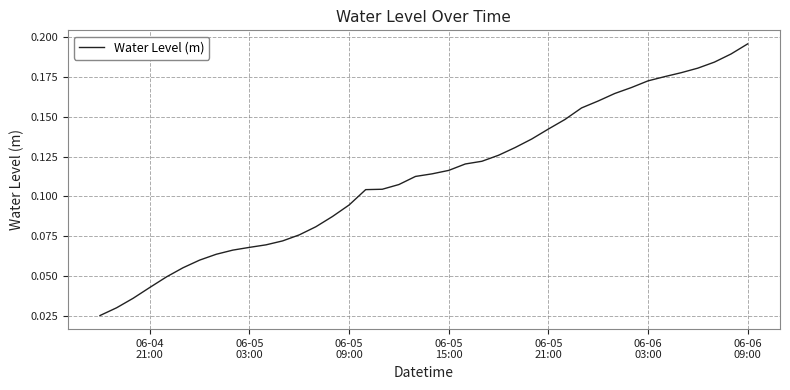

Is this an area chart (filled region under the line)?

No